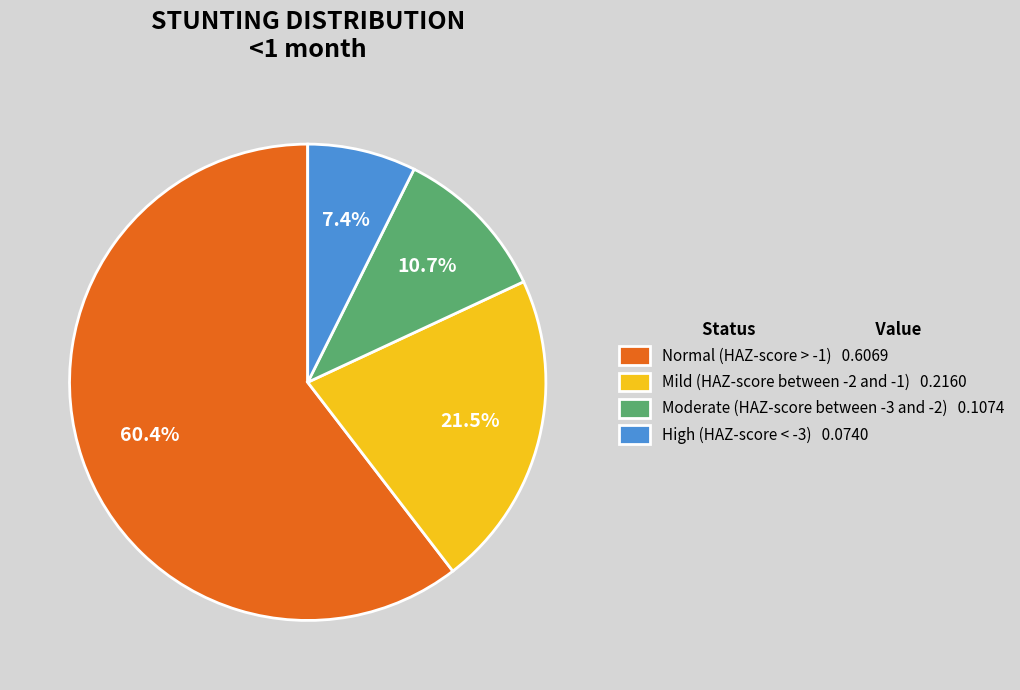

To the nearest percent, what is the combined percentage of Normal (HAZ-score > -1) and Mild (HAZ-score between -2 and -1)?

82%